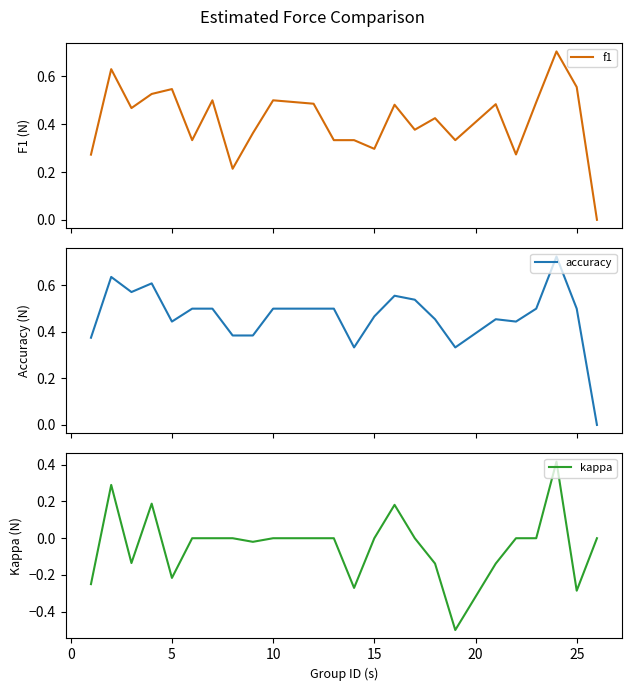

What is the highest value of the accuracy series?

0.7